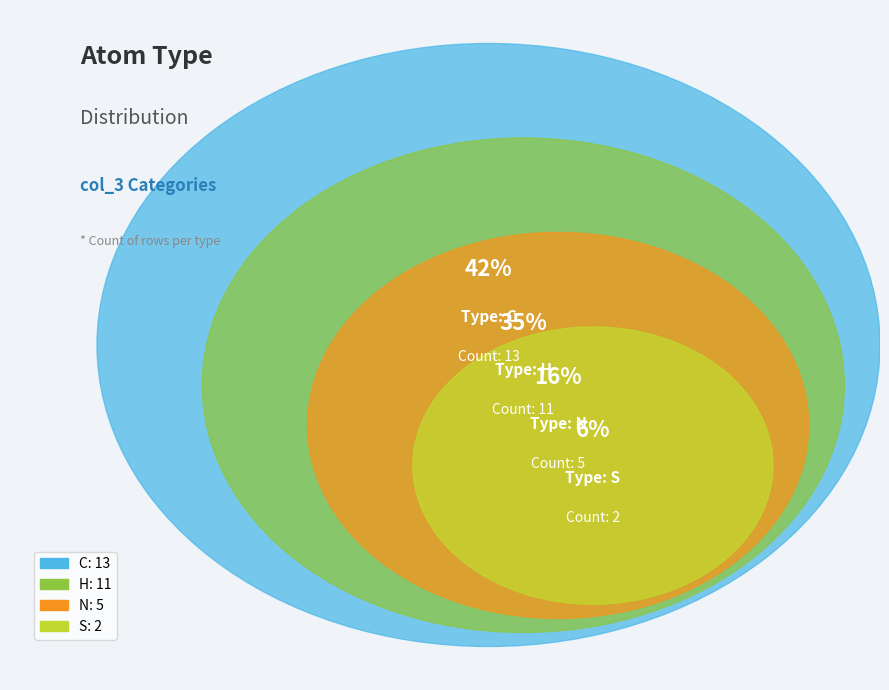

The S slice represents 6% of the pie. True or false?

True